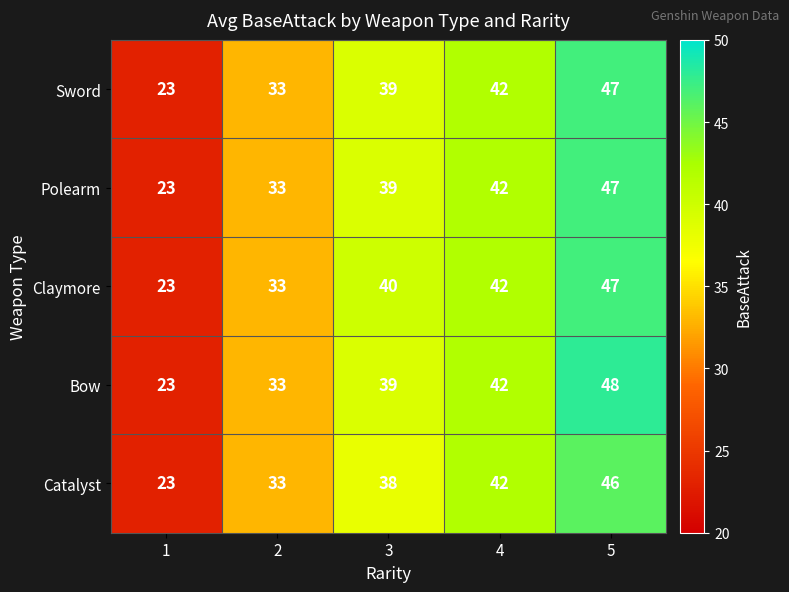

Which category has the highest value across all series?

5